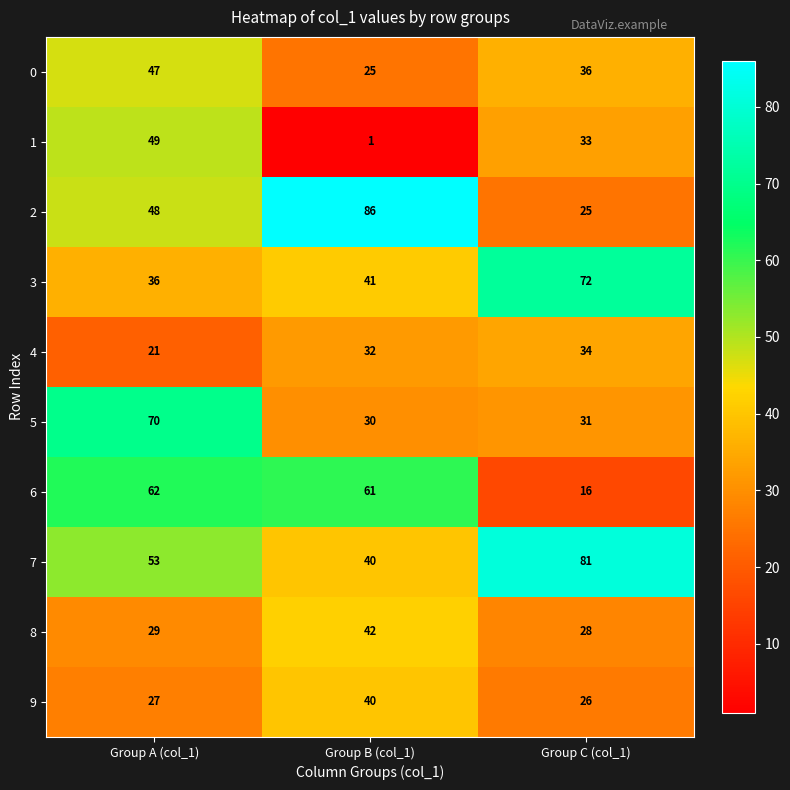

Is it true that 1 equals 1 at Group B (col_1)?

True